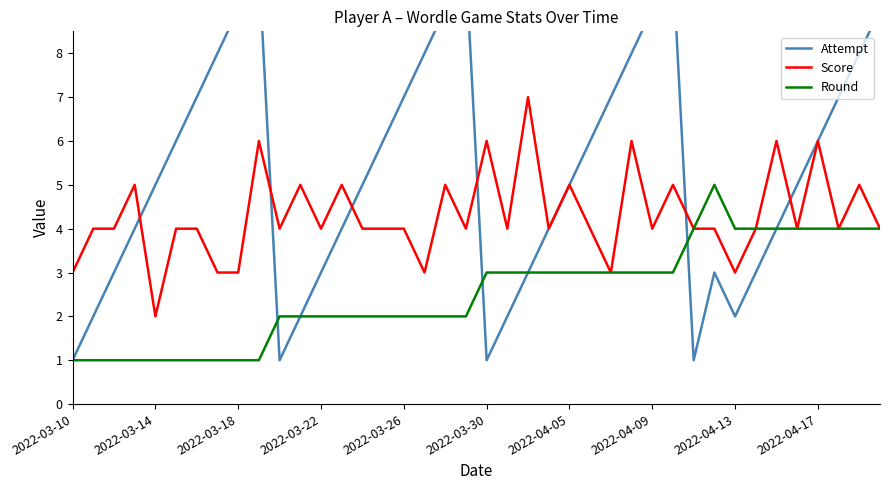

The value of Round at 2022-04-05 is 4. True or false?

False